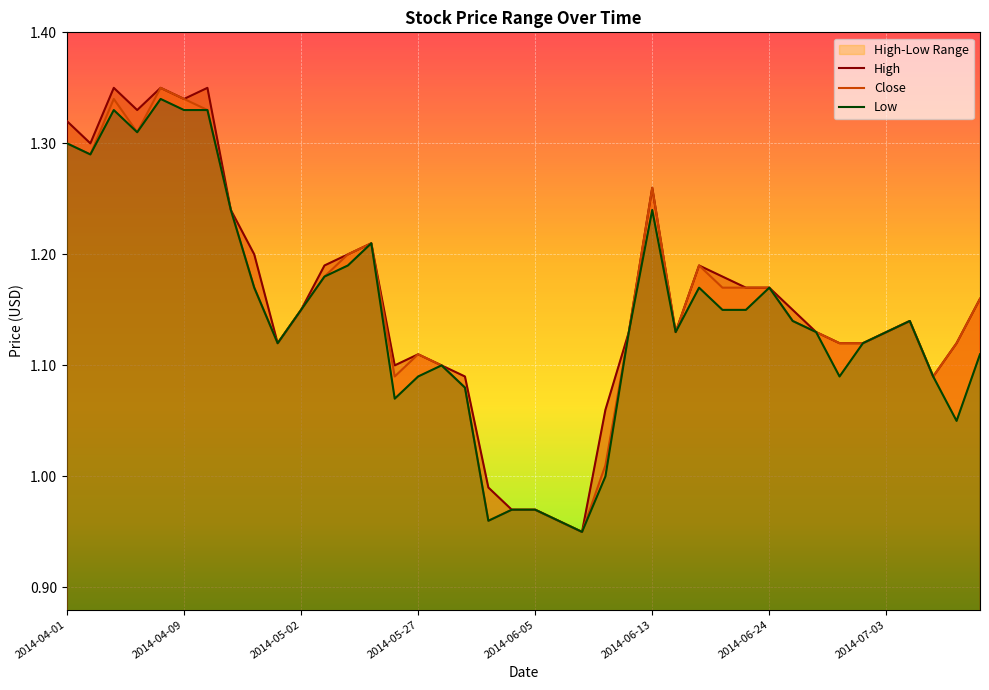

Where is the first local minimum for Low?

2014-04-02